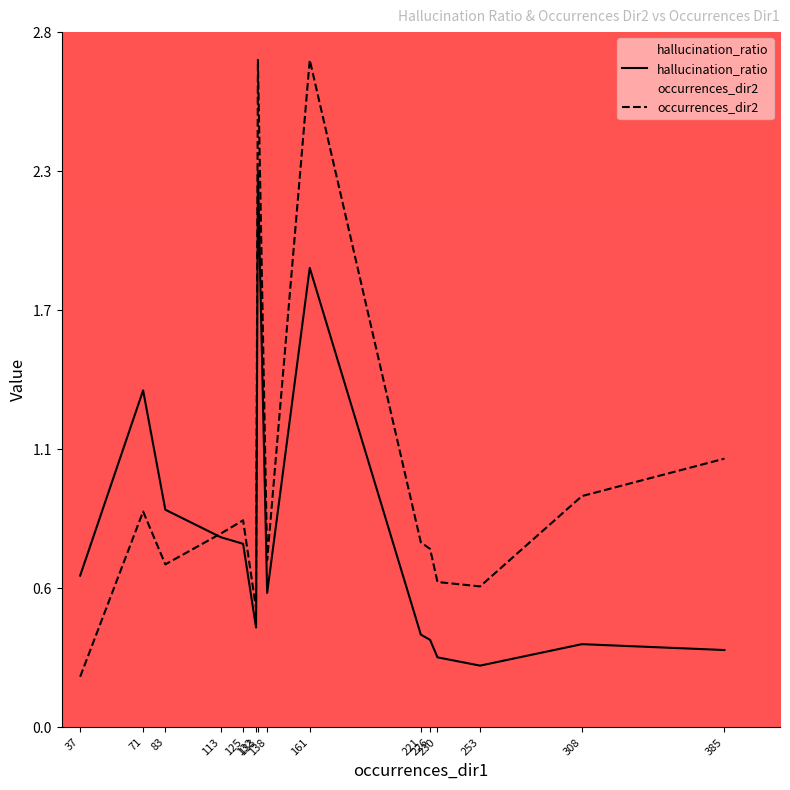

In hallucination_ratio, how many points are higher than both neighbors (excluding endpoints)?

4